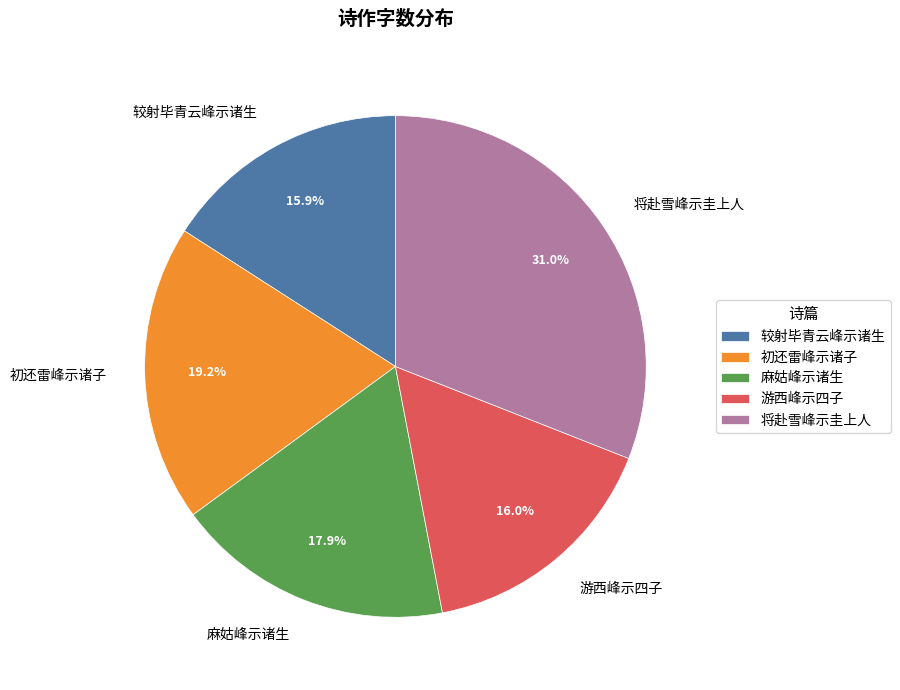

Is it true that 将赴雪峰示圭上人 is 24% of the pie?

False